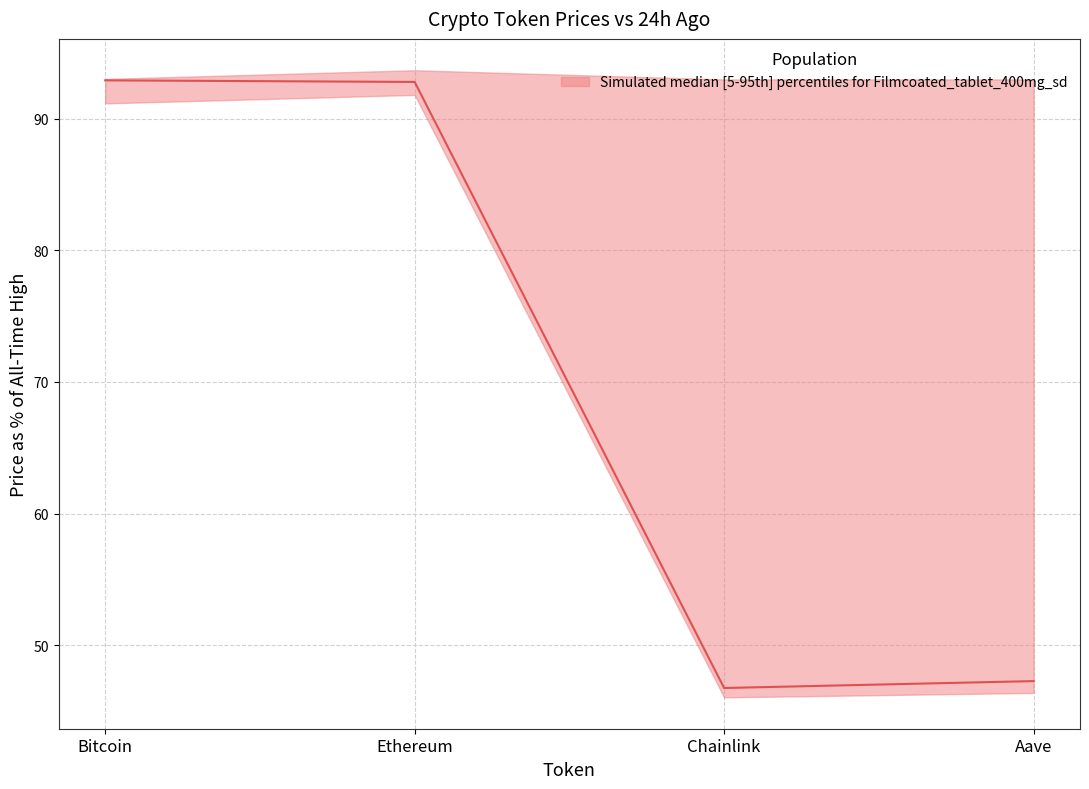

What is the difference between the second highest and second lowest values?

45.5